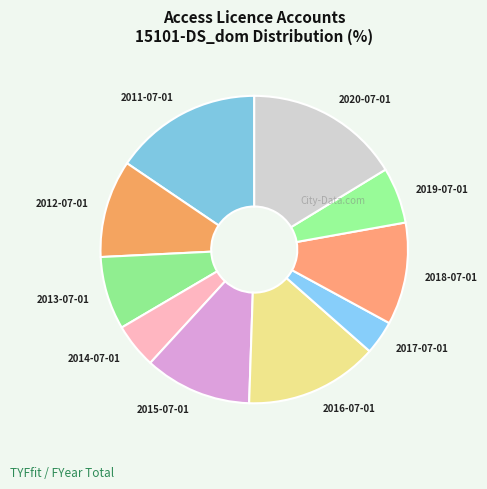

The 2013-07-01 slice represents 14% of the pie. True or false?

False